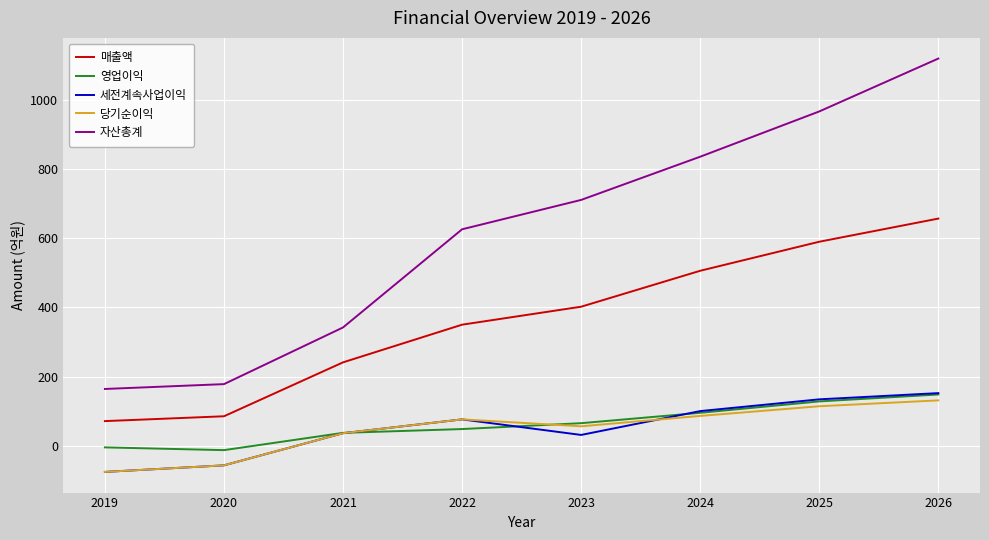

What is the difference between the highest and lowest values at 2025?

853